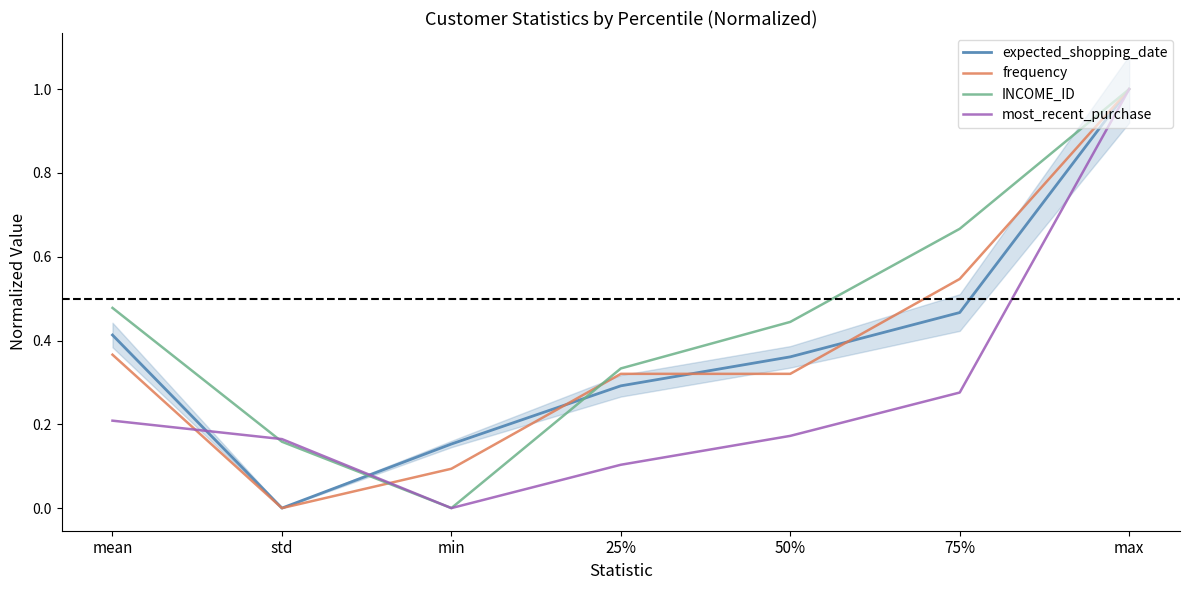

What is the sum of the INCOME_ID values at mean and max?

1.5